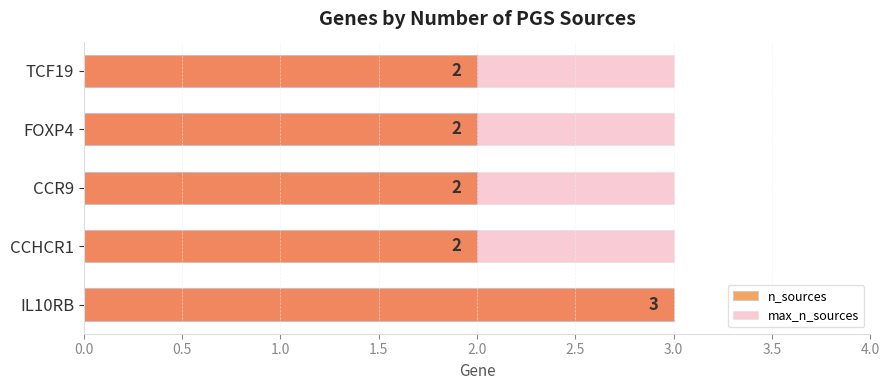

The value of max_n_sources at 2.0 is 0.3. True or false?

False